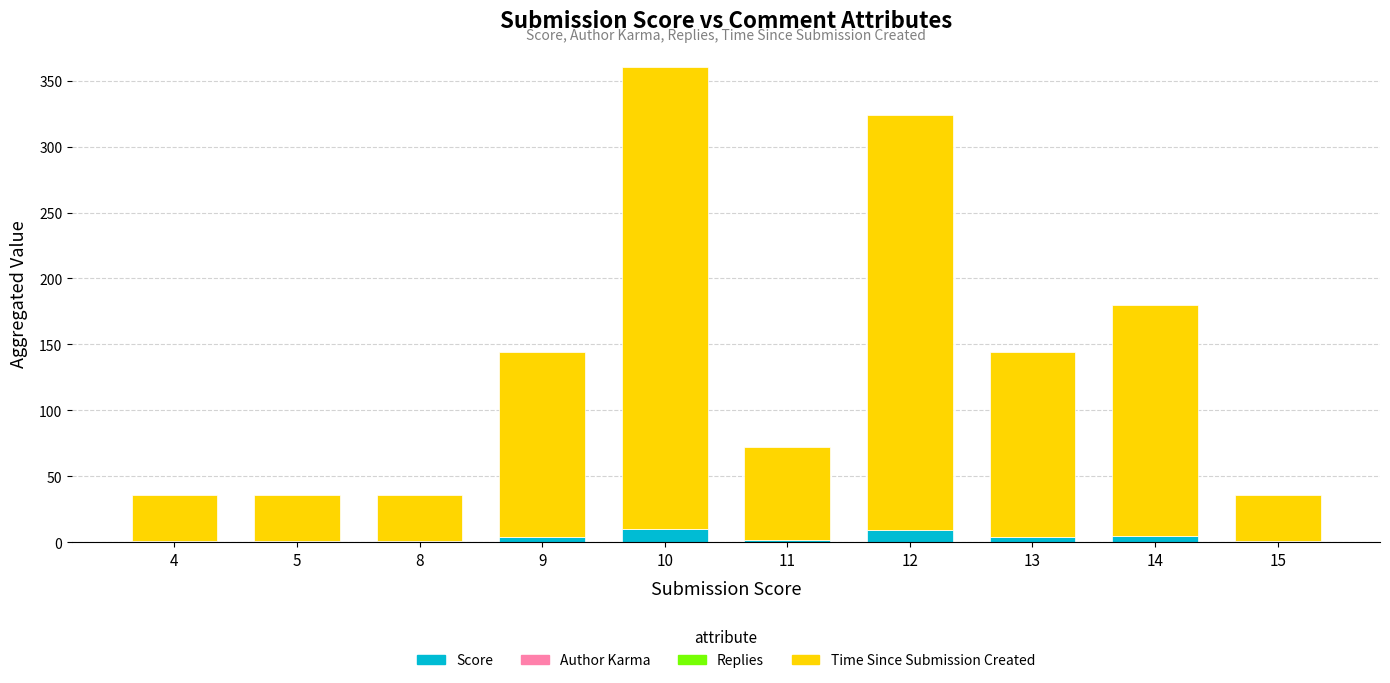

What is the sum of all Score values?

38